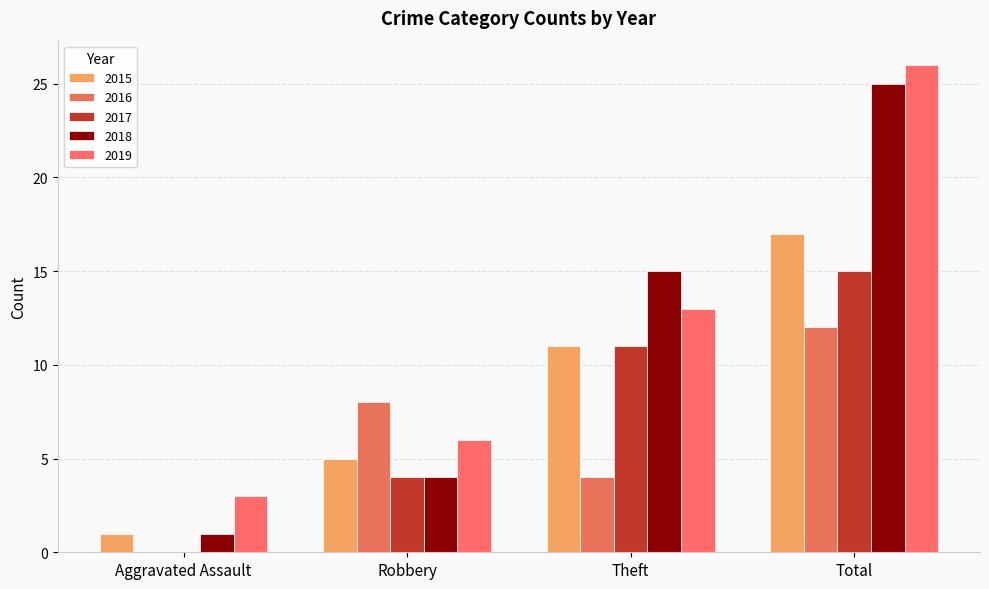

At Robbery, list the series in order from largest to smallest.

2016, 2019, 2015, 2017, 2018